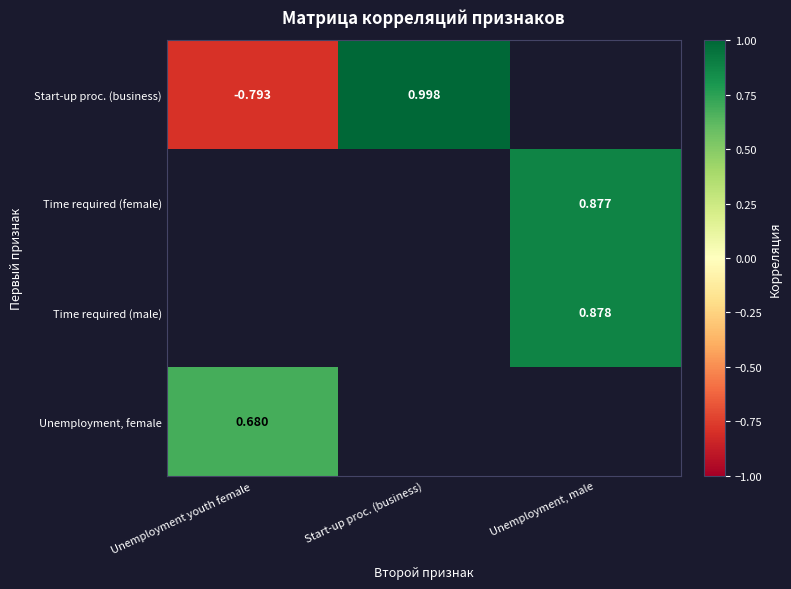

Which category has the highest value across all series?

Start-up proc. (business)